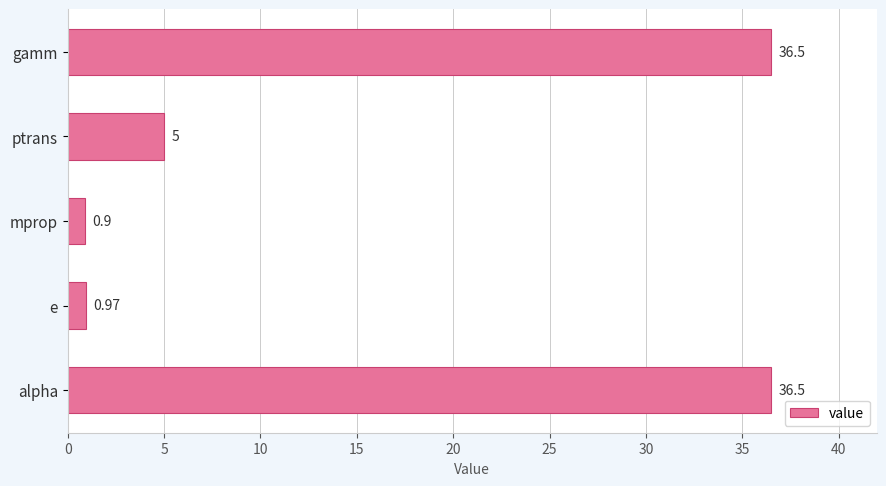

Count the number of data series in this chart.

1